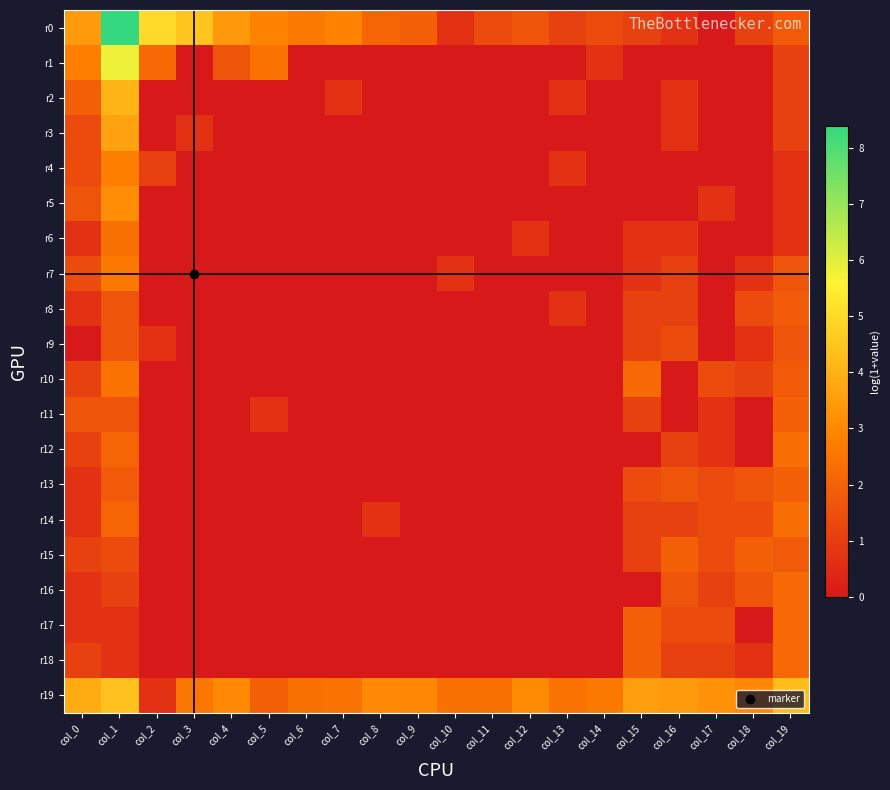

List the series in order of their peak value, lowest first.

r9, r8, r11, r13, r15, r16, r17, r18, r12, r14, r6, r10, r7, r4, r5, r3, r2, r19, r1, r0